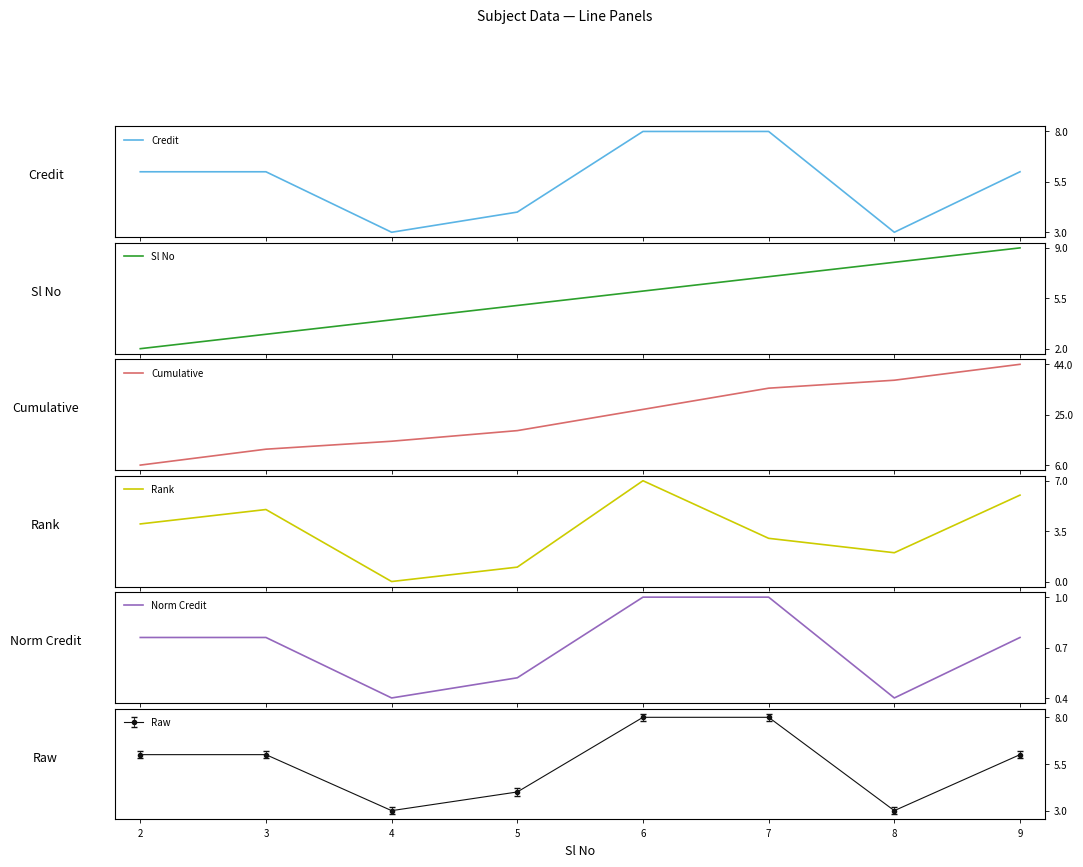

What is the value of the Raw point at the 7th from the left?

3